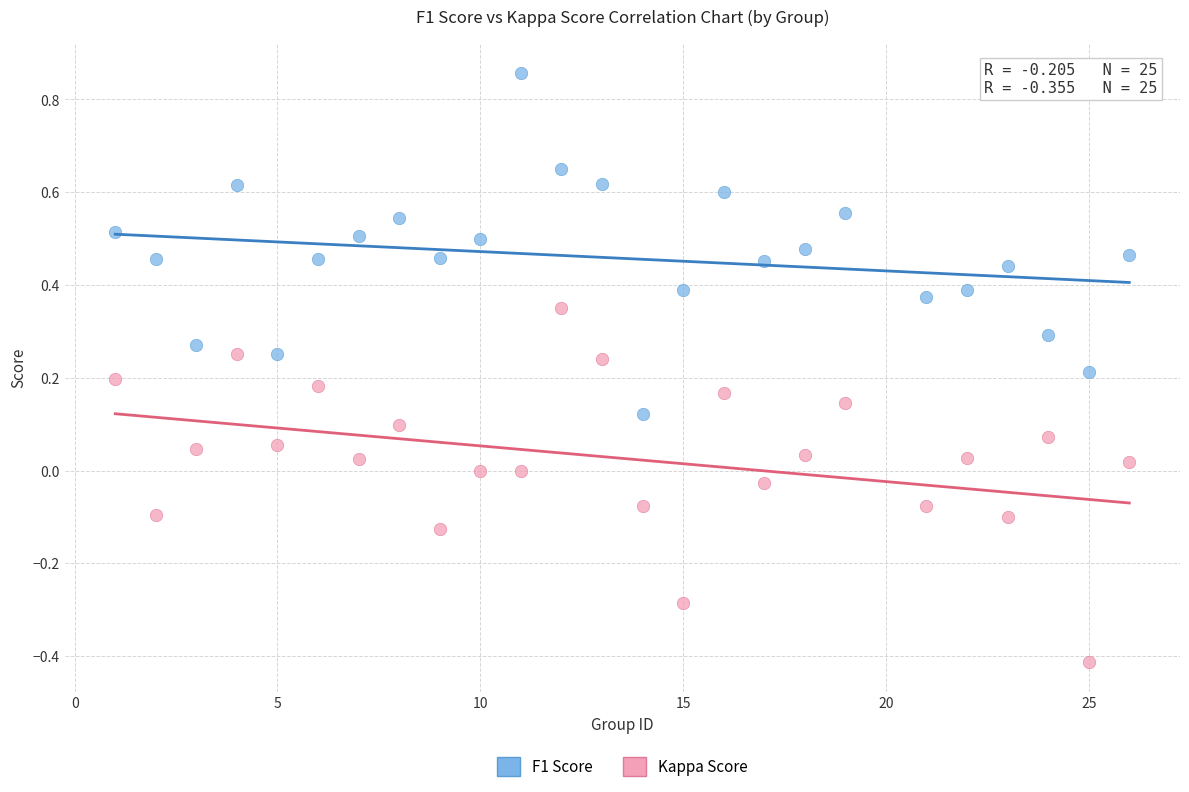

Across all data points, what is the range of X values (max minus min)?

25.0